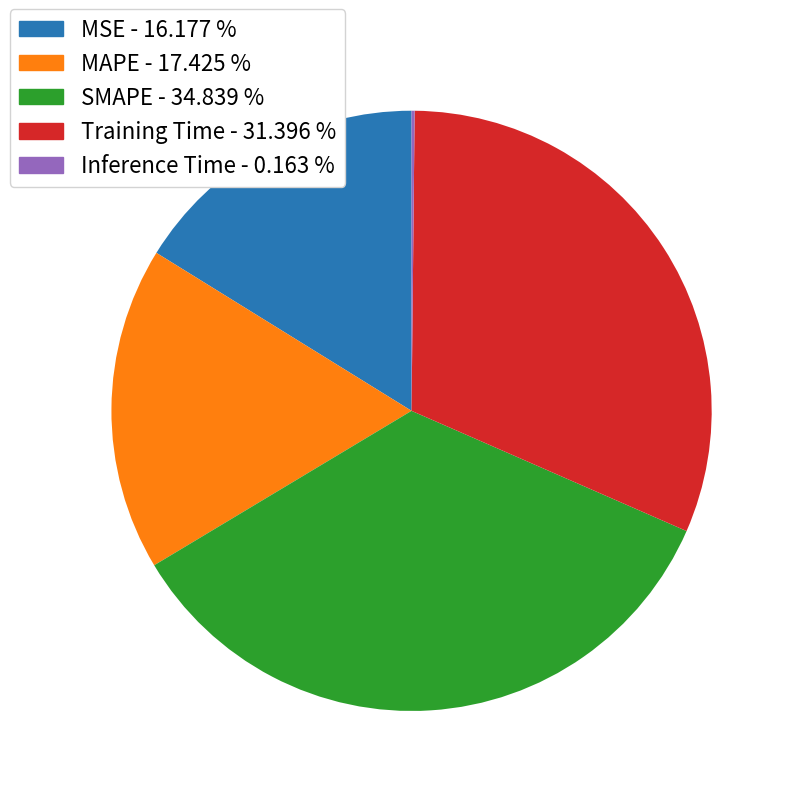

Does any single category account for the majority?

No